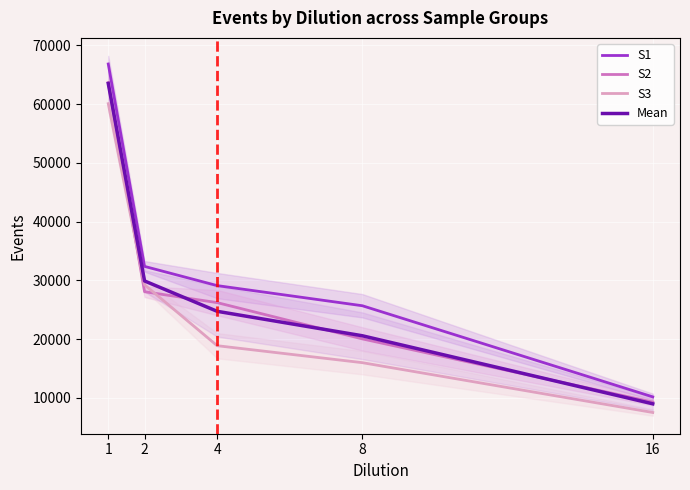

Read the S1 value at 8.

25697.0